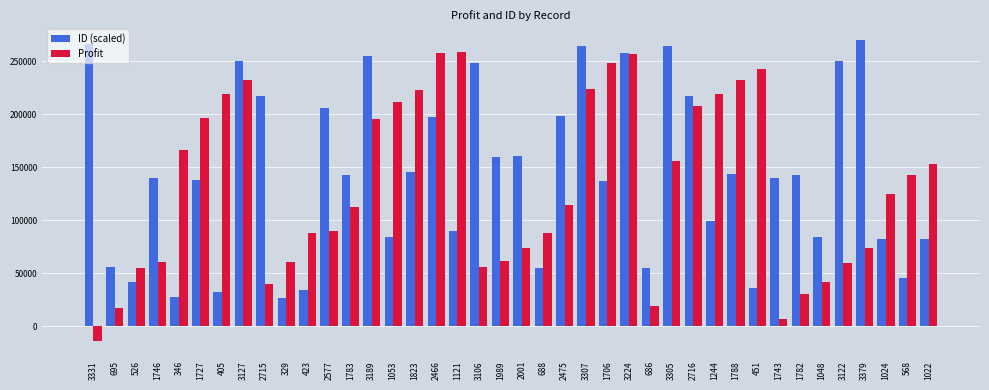

At which category does the chart reach its peak across all series?

3379